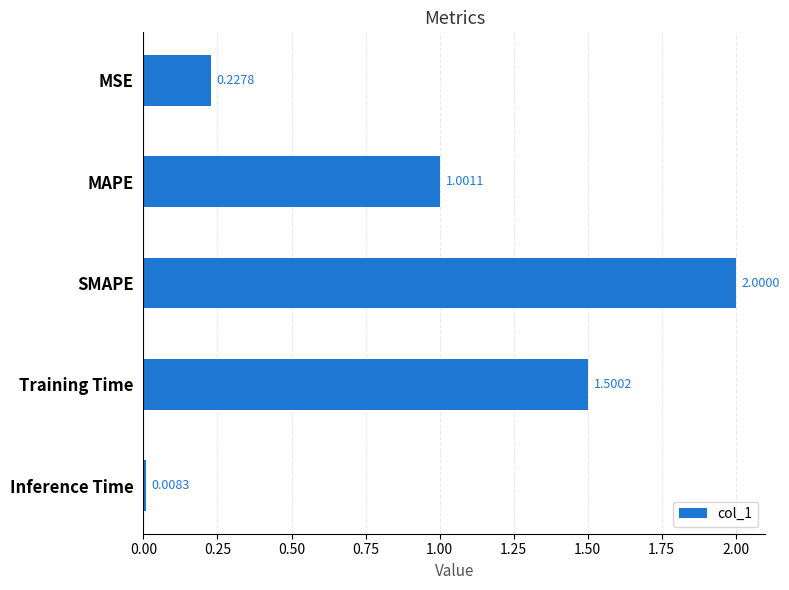

What is the maximum value shown in the chart?

2.0